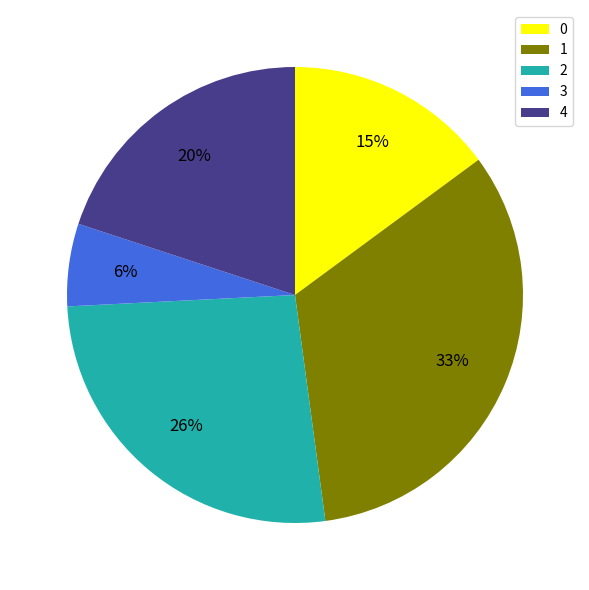

How many segments does this pie chart have?

5